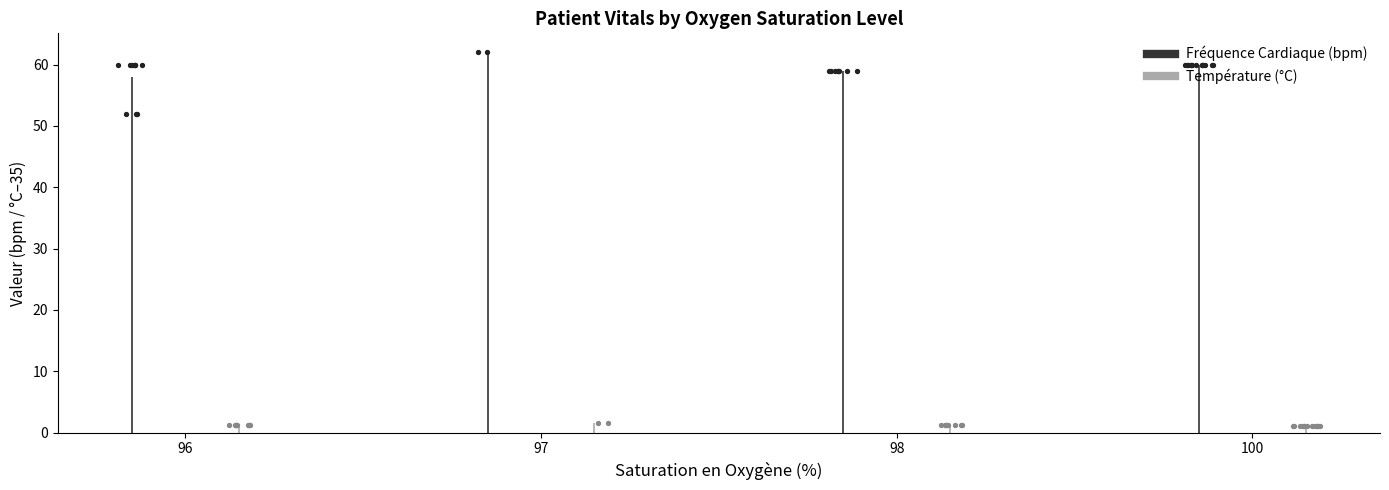

What is the total value across all series at 4?

61.3